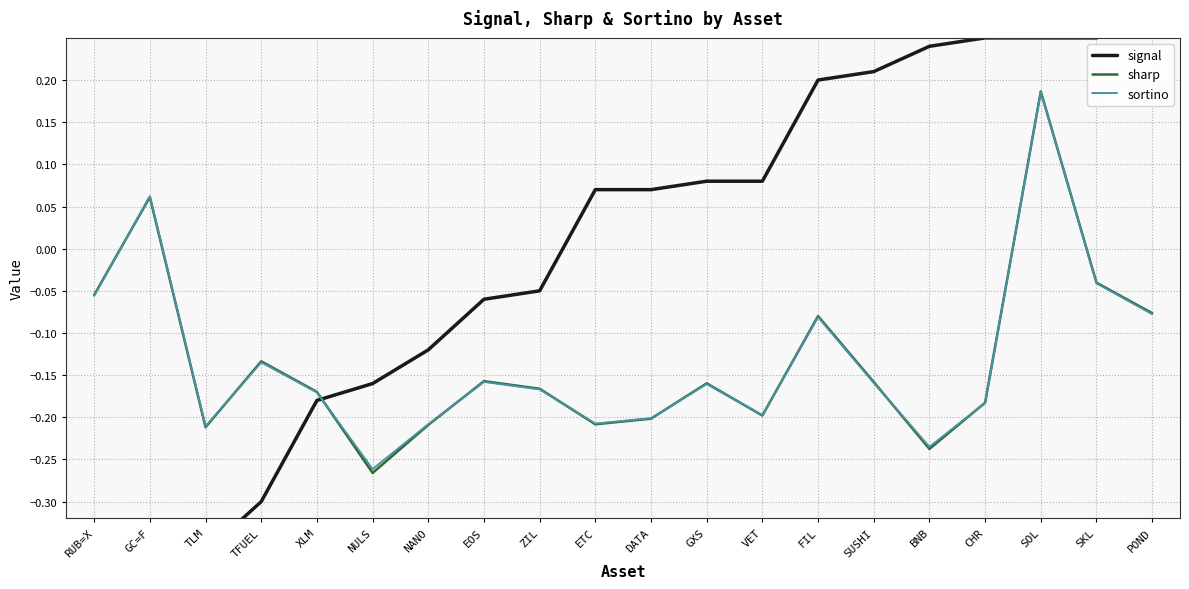

Where is the first local minimum for sortino?

TLM